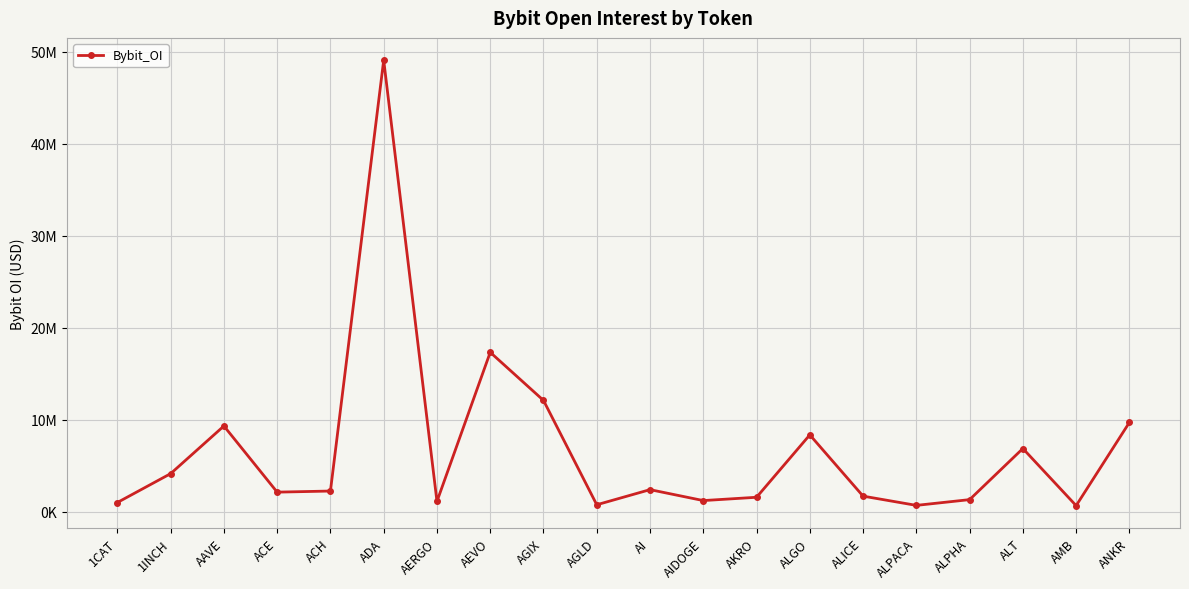

Is this an area chart (filled region under the line)?

No